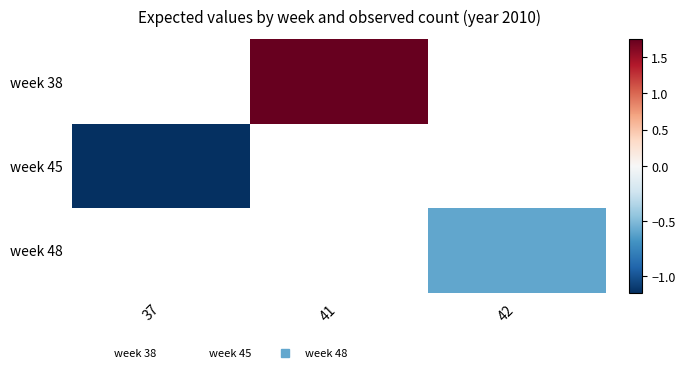

Count the number of data series in this chart.

3